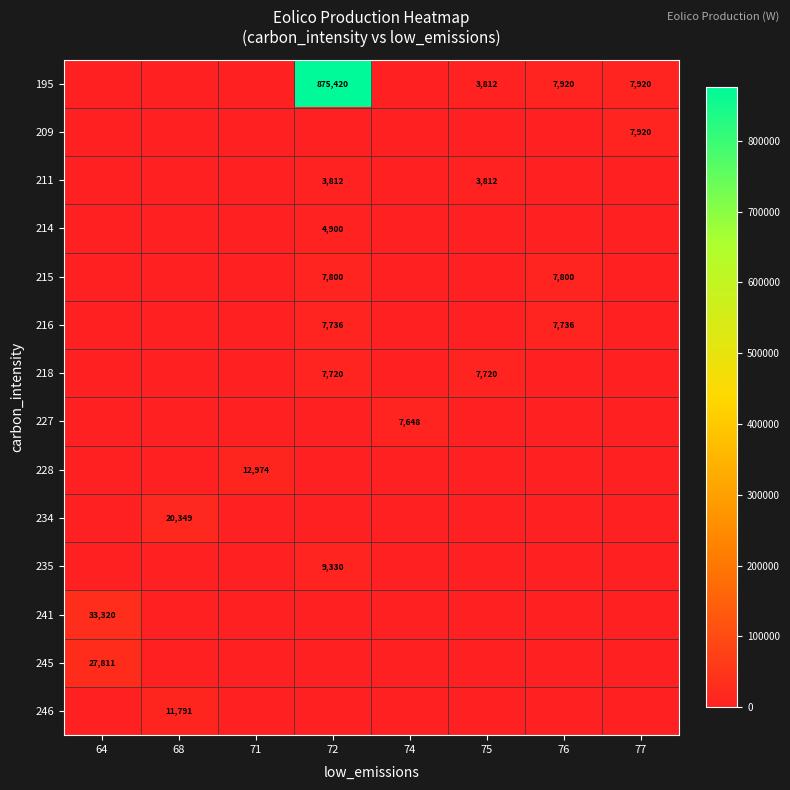

What is the difference between the 195 values at 75 and 72?

871608